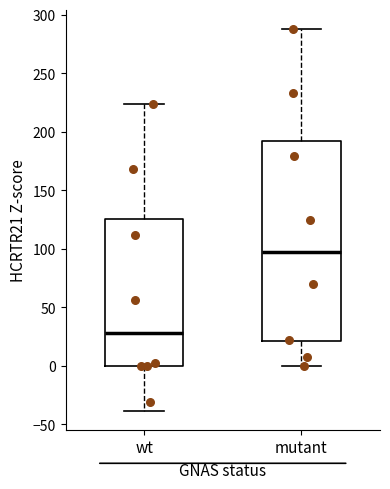

Where is the lower edge of the box for wt on the y-axis? The values are not printed on the chart, so give them approximately, as read against the axis.

0